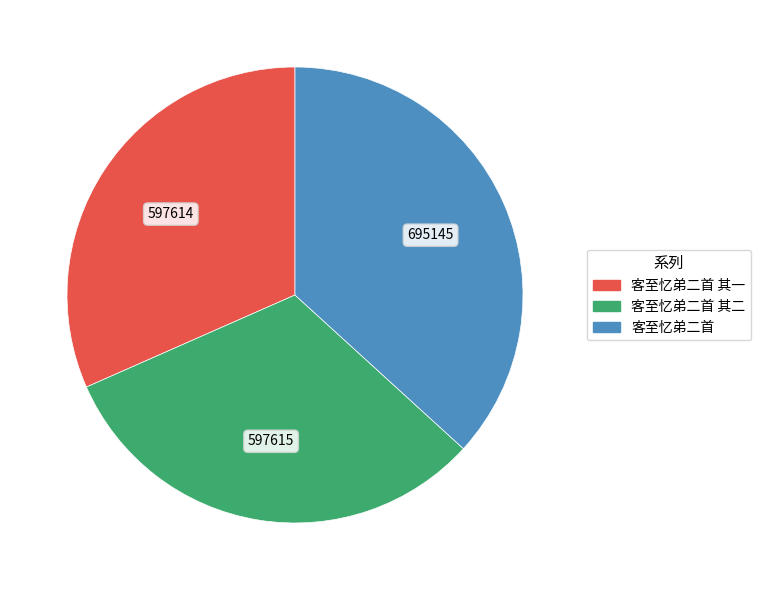

How many segments does this pie chart have?

3